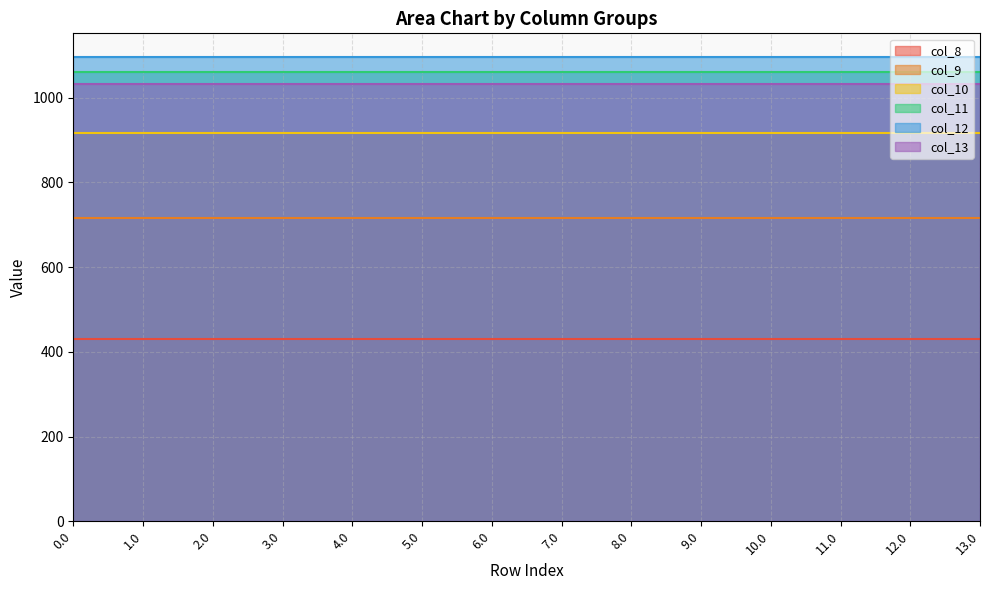

Rank the series at 5.0 from lowest to highest value.

col_8, col_9, col_10, col_13, col_11, col_12